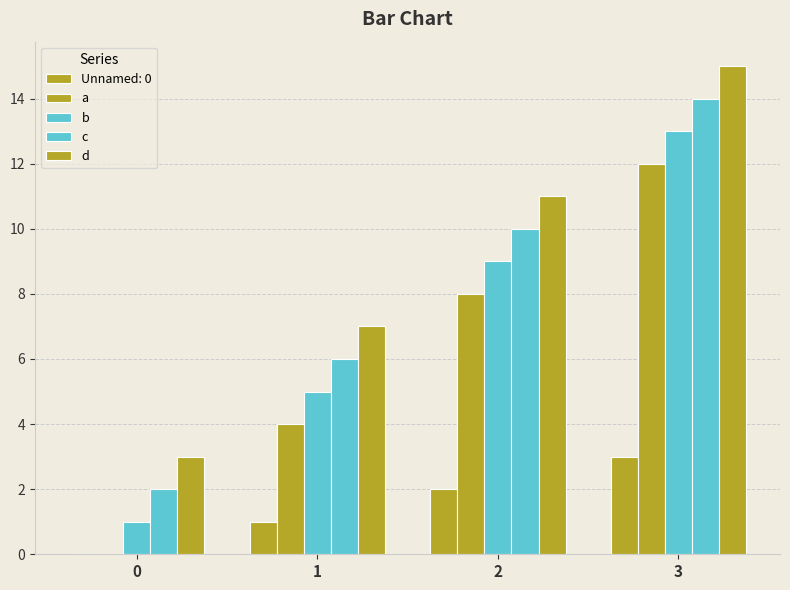

Count the d values in the range 7 to 15.

3